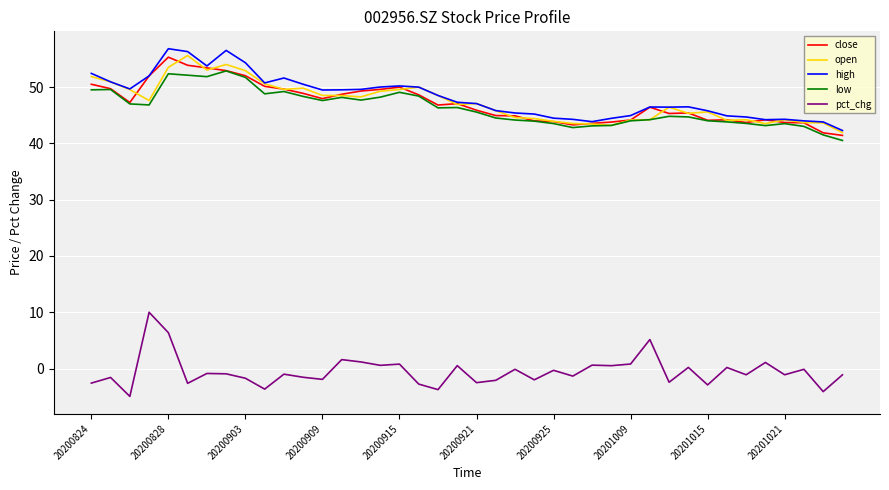

How many lines are shown in the chart?

5